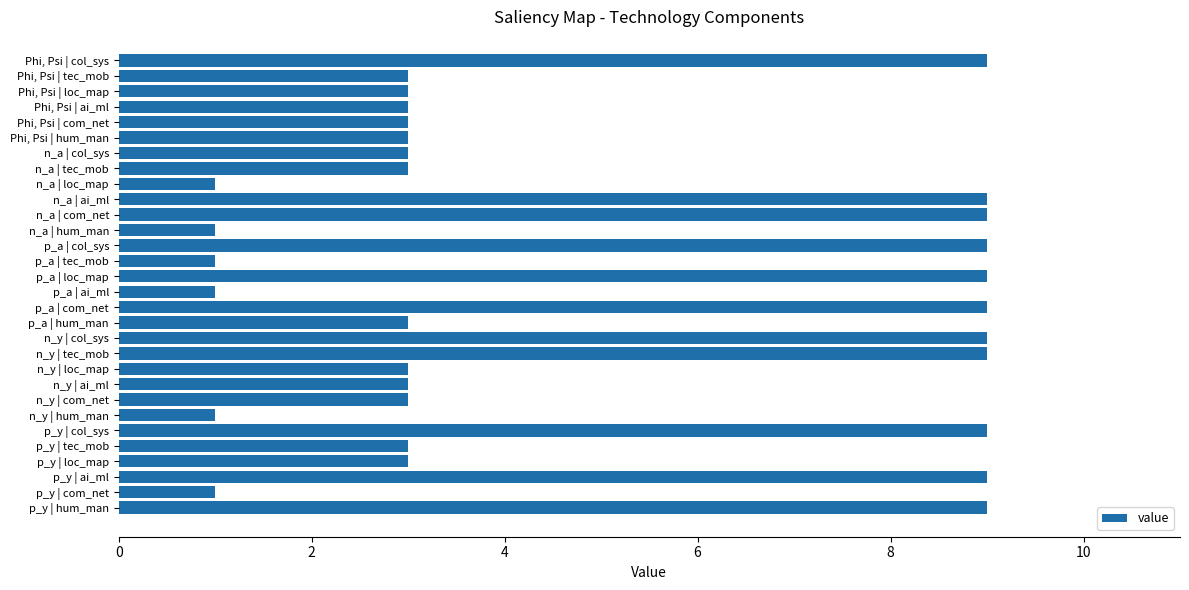

Reading top to bottom, what are all the values shown in this chart?

9	3	3	3	3	3	3	3	1	9	9	1	9	1	9	1	9	3	9	9	3	3	3	1	9	3	3	9	1	9